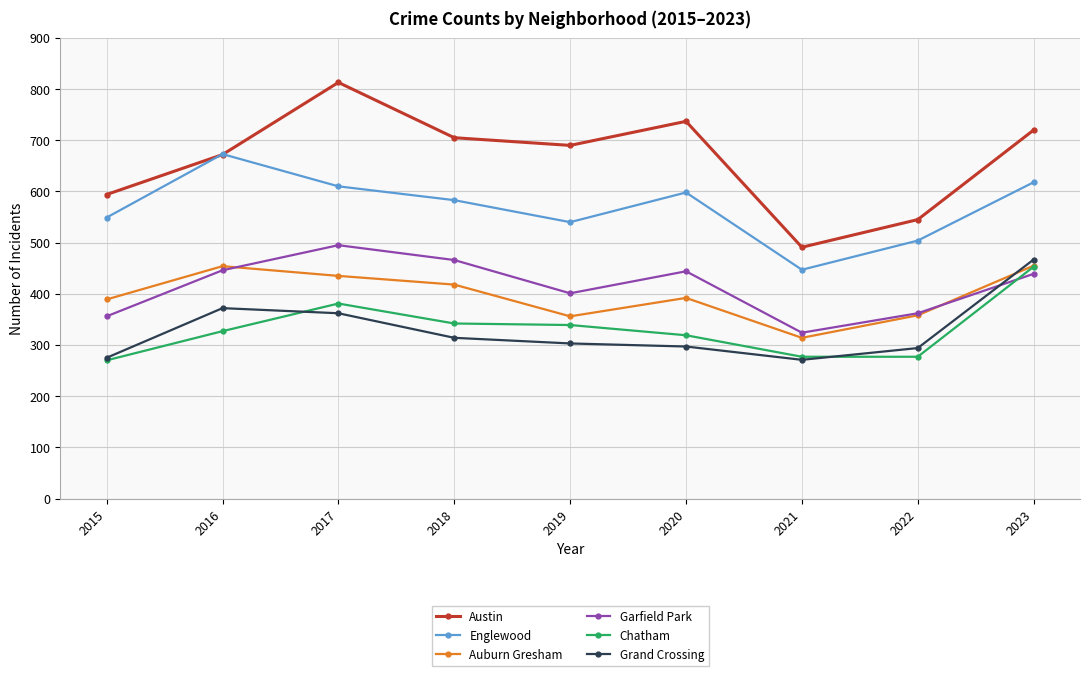

What is the average value of the Garfield Park series?

415